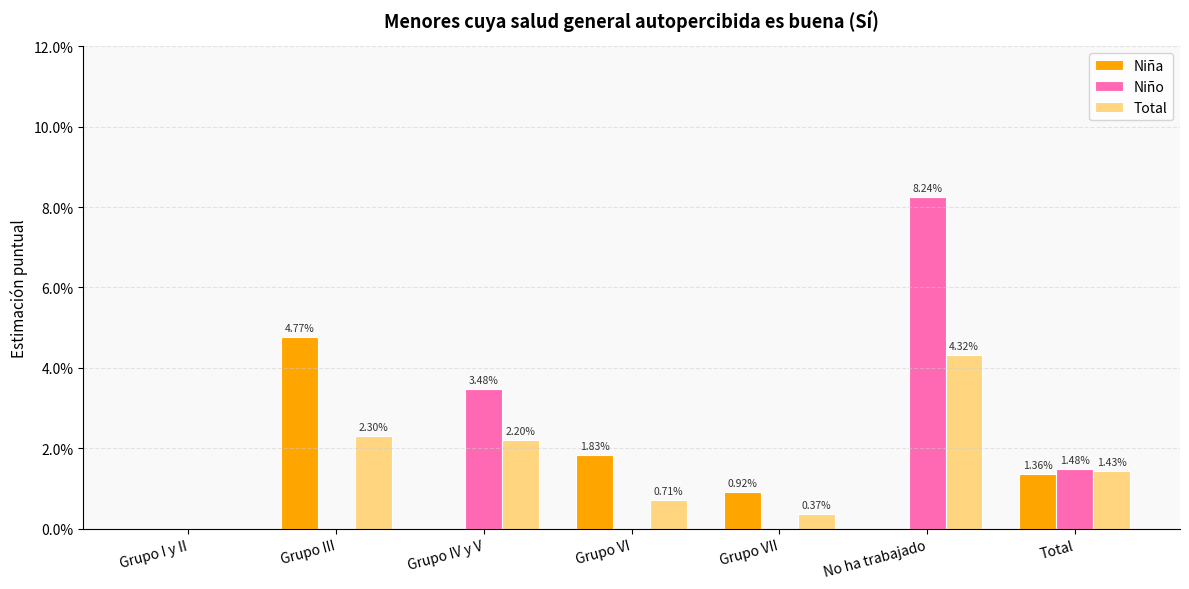

Between Grupo III and Grupo VI, which series saw the biggest shift?

Niña